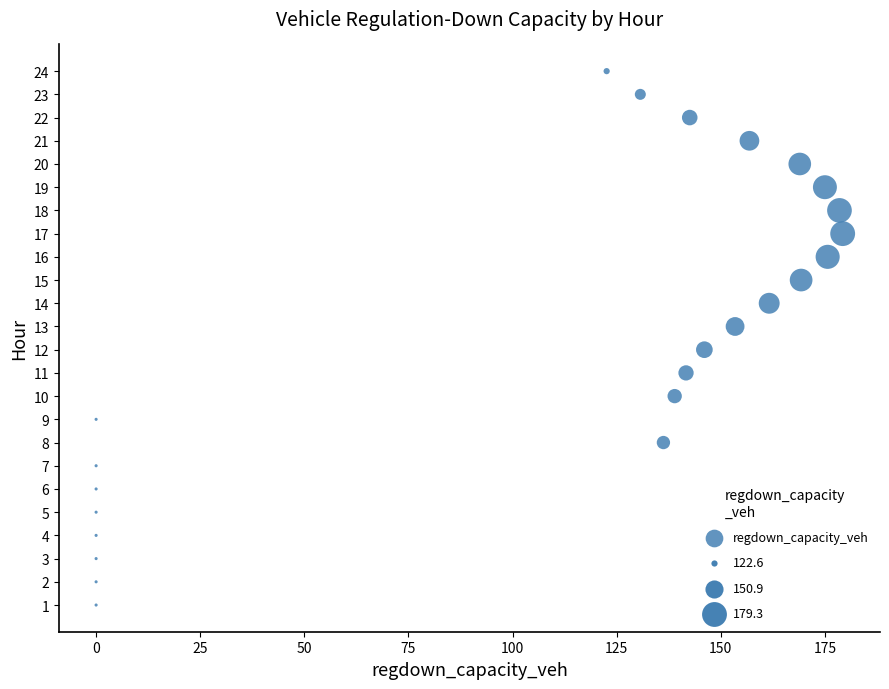

How many points are shown in the scatter plot?

24